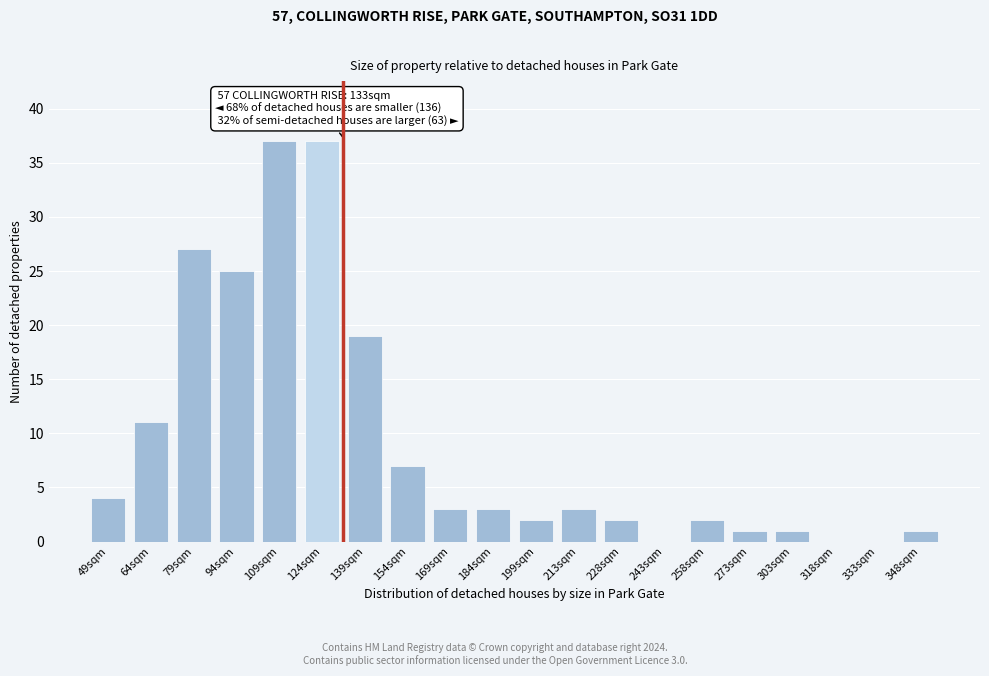

Reading left to right, list all the values displayed in this chart.

49sqm=4	64sqm=11	79sqm=27	94sqm=25	109sqm=37	124sqm=37	139sqm=19	154sqm=7	169sqm=3	184sqm=3	199sqm=2	213sqm=3	228sqm=2	243sqm=0	258sqm=2	273sqm=1	303sqm=1	318sqm=0	333sqm=0	348sqm=1